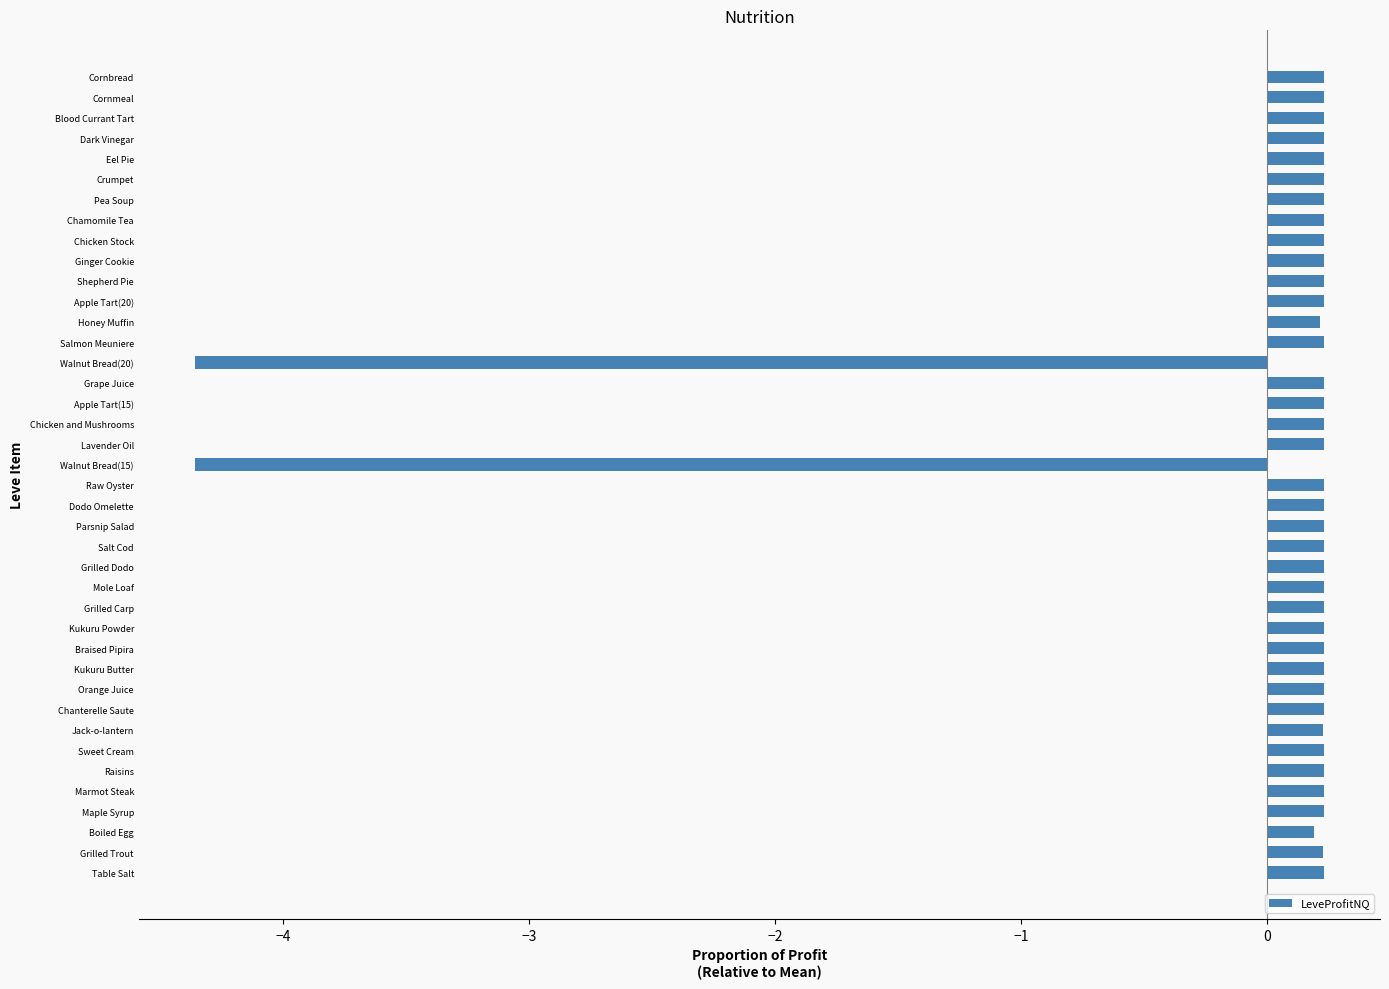

What is the sum of the values at Marmot Steak and Eel Pie?

0.5